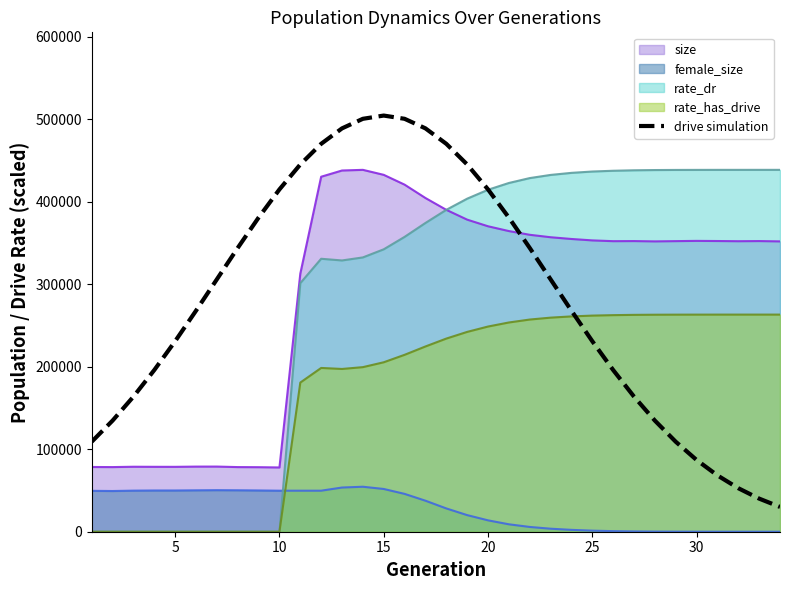

How many times do rate_dr and female_size cross each other?

1